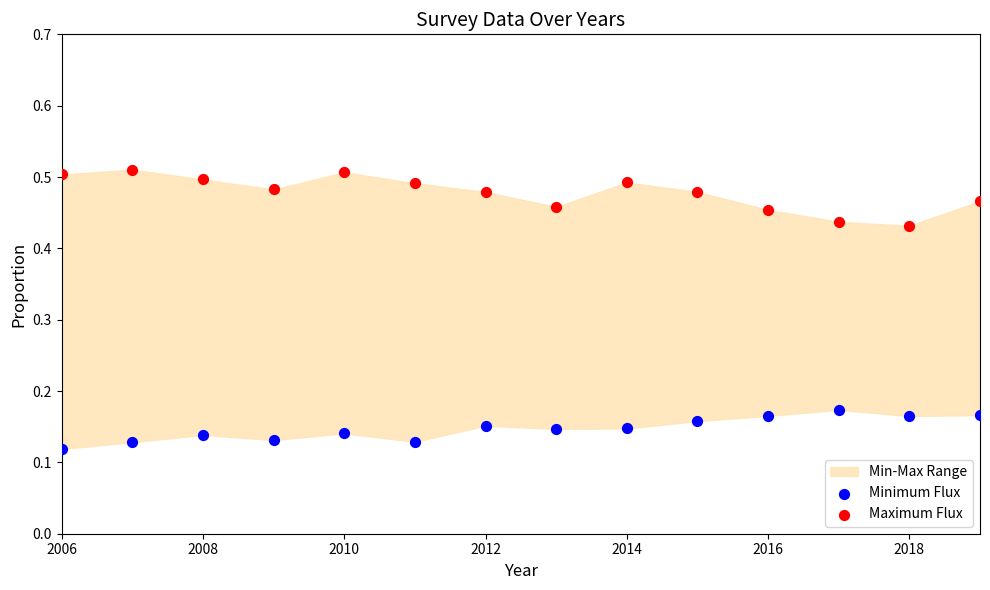

Which series reaches the minimum Y coordinate?

Minimum Flux